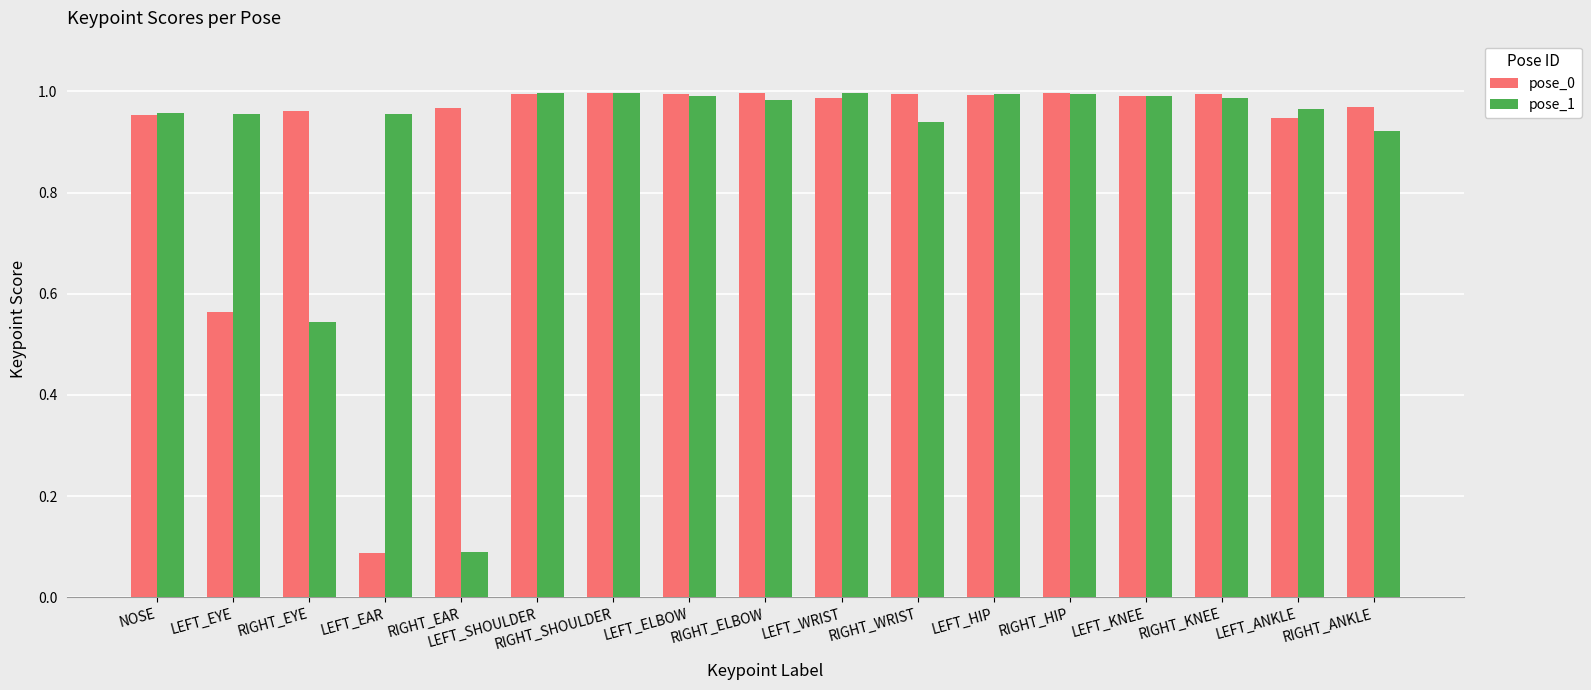

Between NOSE and LEFT_HIP, which series saw the biggest shift?

pose_0